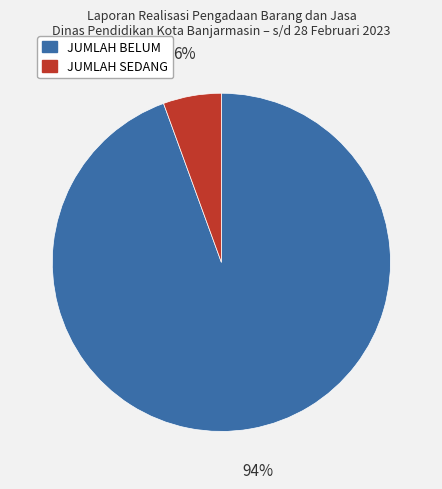

How many segments does this pie chart have?

2